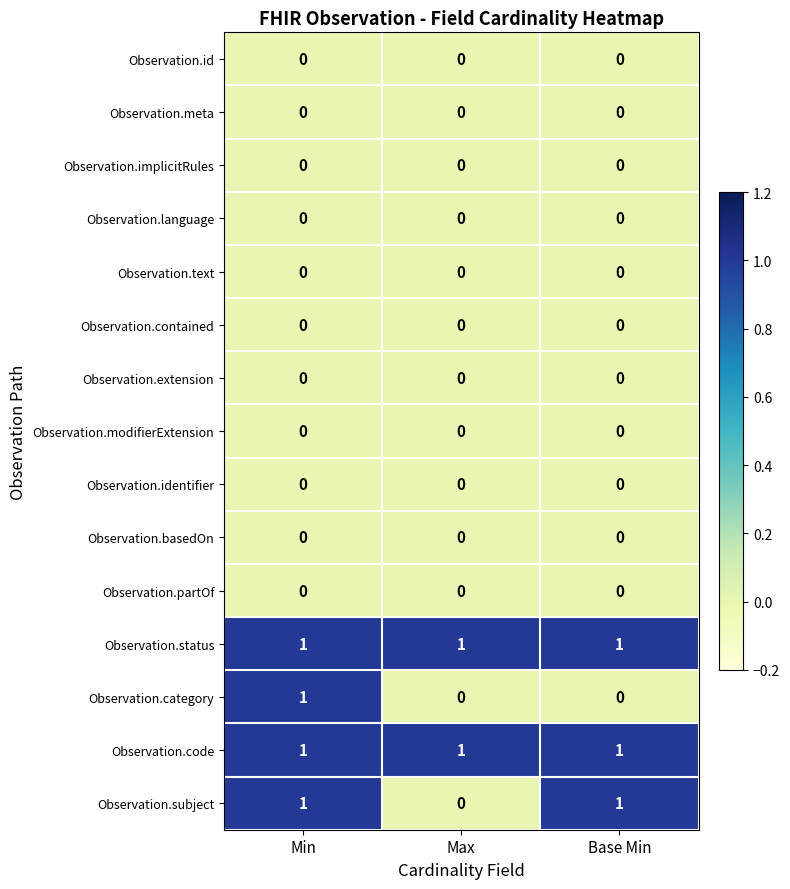

Count the Observation.subject values in the range 0 to 1.

3